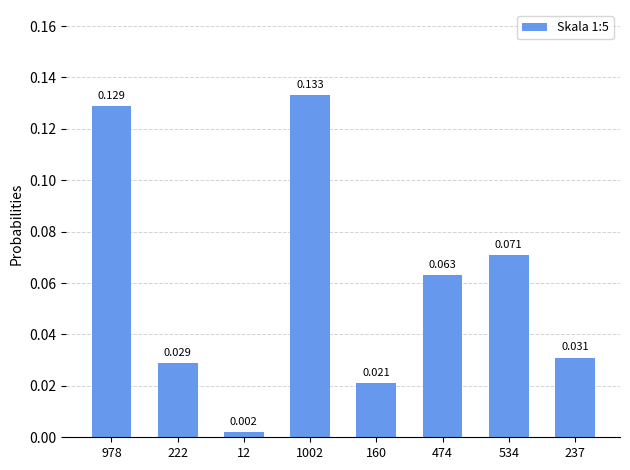

Between 222 and 160, which is larger?

222